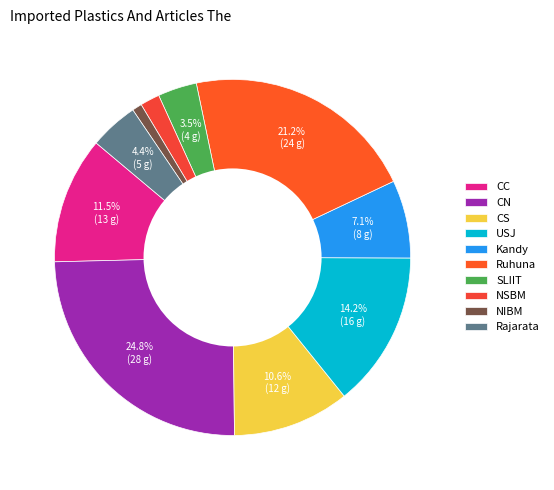

How many slices are in this pie chart?

10